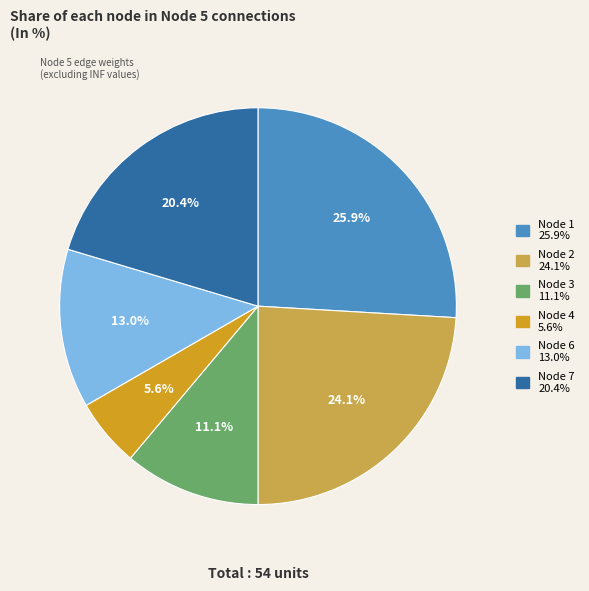

Which category has the smallest portion of the pie?

Node 4